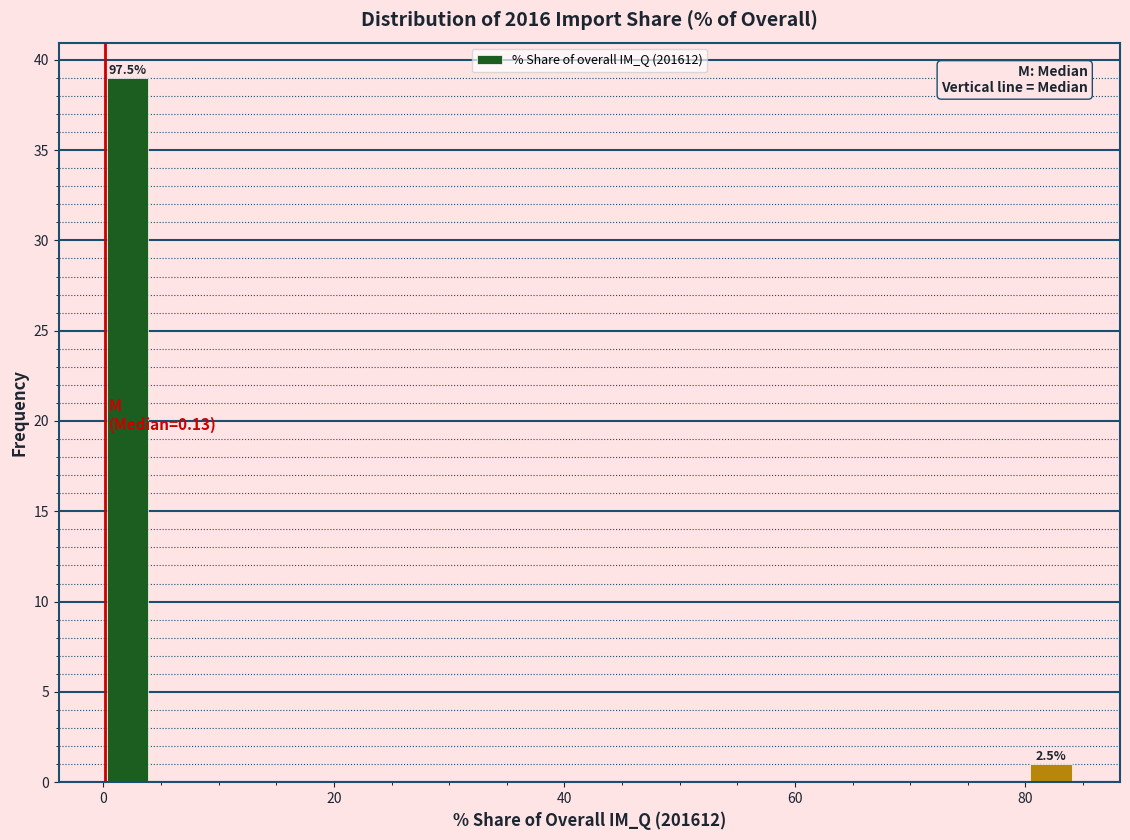

Around what value on the x-axis is the tallest bar? Give the approximate position of its centre, as read against the axis.

2